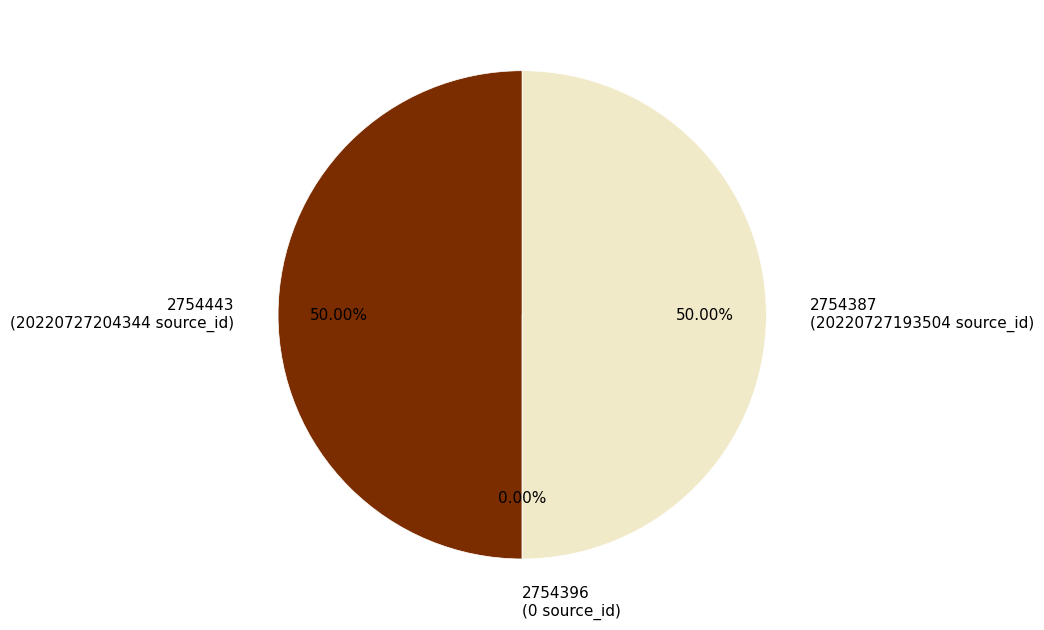

To the nearest percent, what is the average slice percentage?

33%